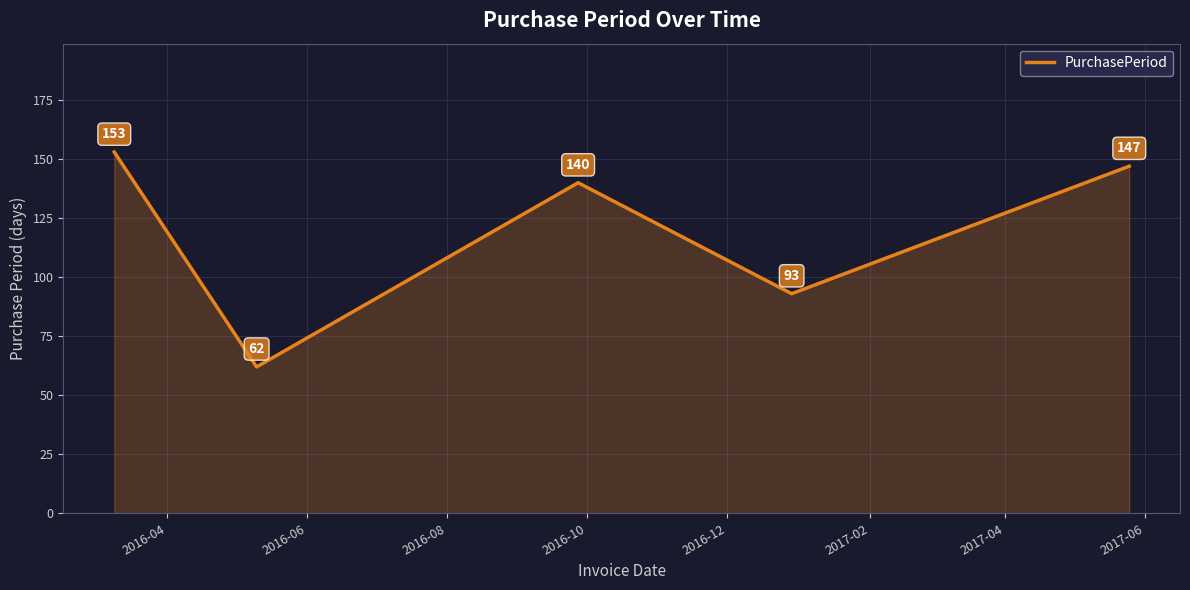

What is the difference between the maximum and minimum values?

91